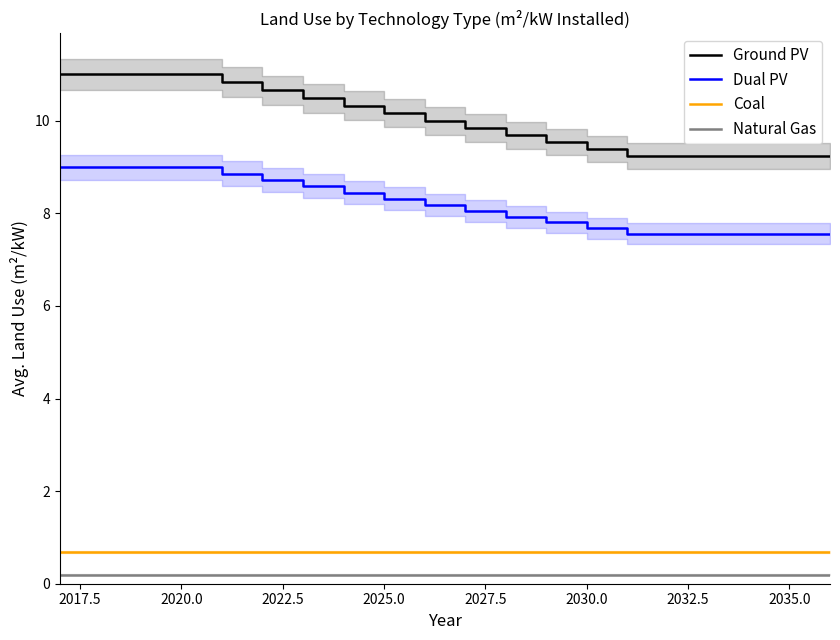

What is the lowest value of the Coal series?

0.7